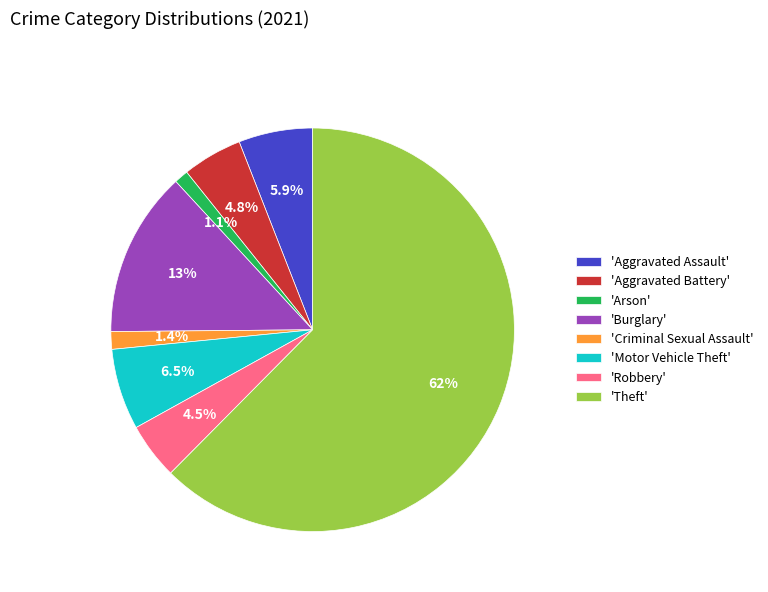

Which has a higher value, 'Burglary' or 'Criminal Sexual Assault'?

'Burglary'